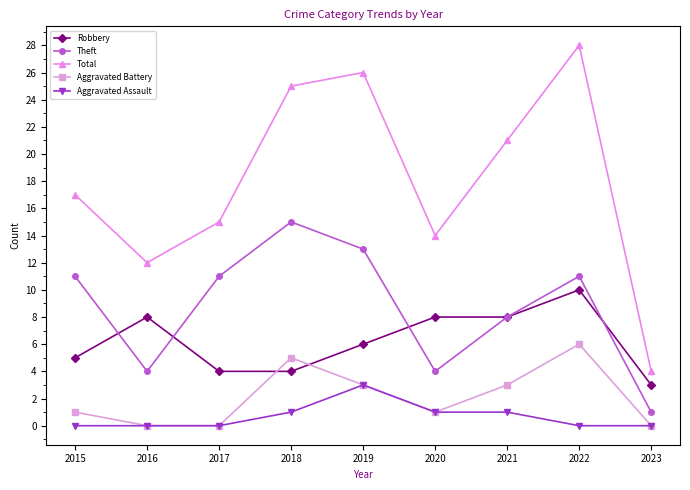

Does the chart have visible grid lines?

No